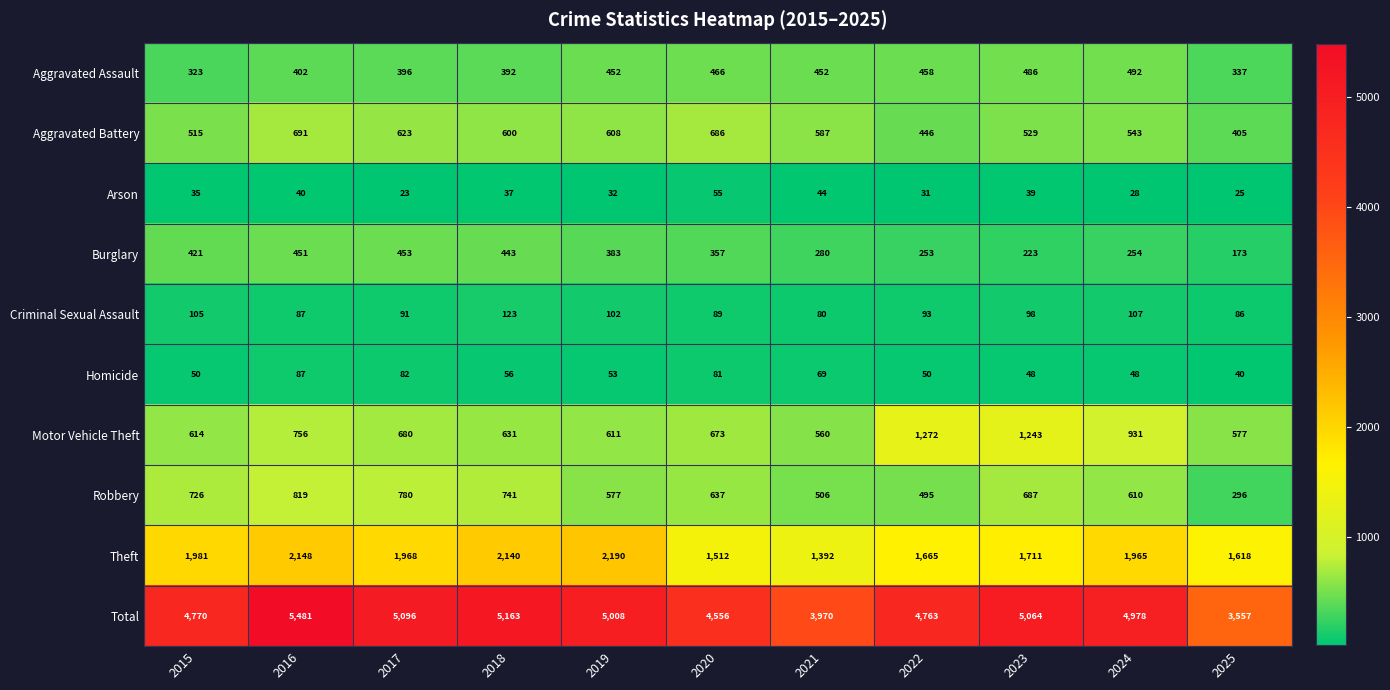

At which category is the sum across all series the highest?

2016